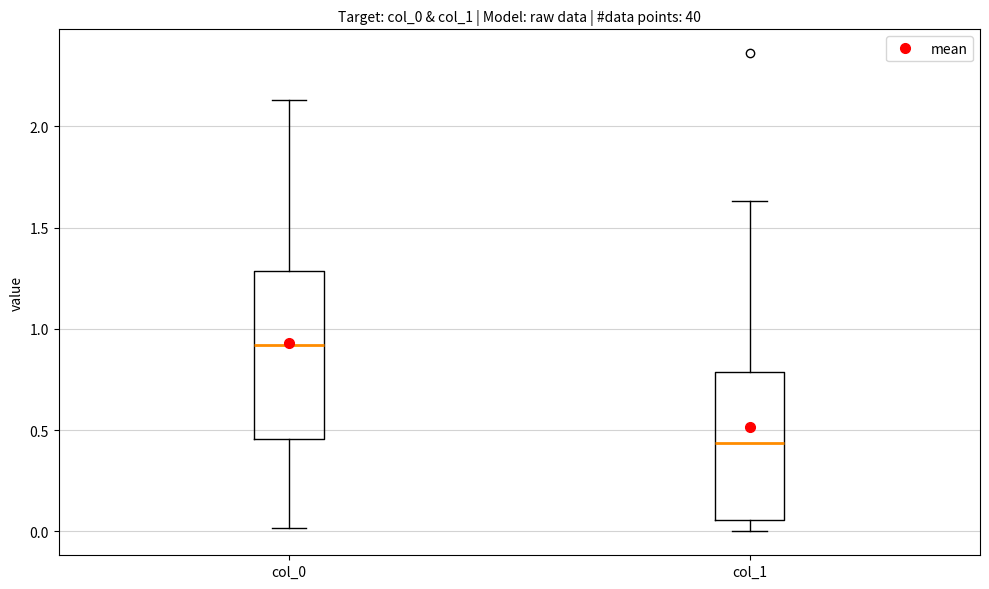

Where does the lower whisker of the box for col_0 end on the y-axis? The values are not printed on the chart, so give them approximately, as read against the axis.

0.00